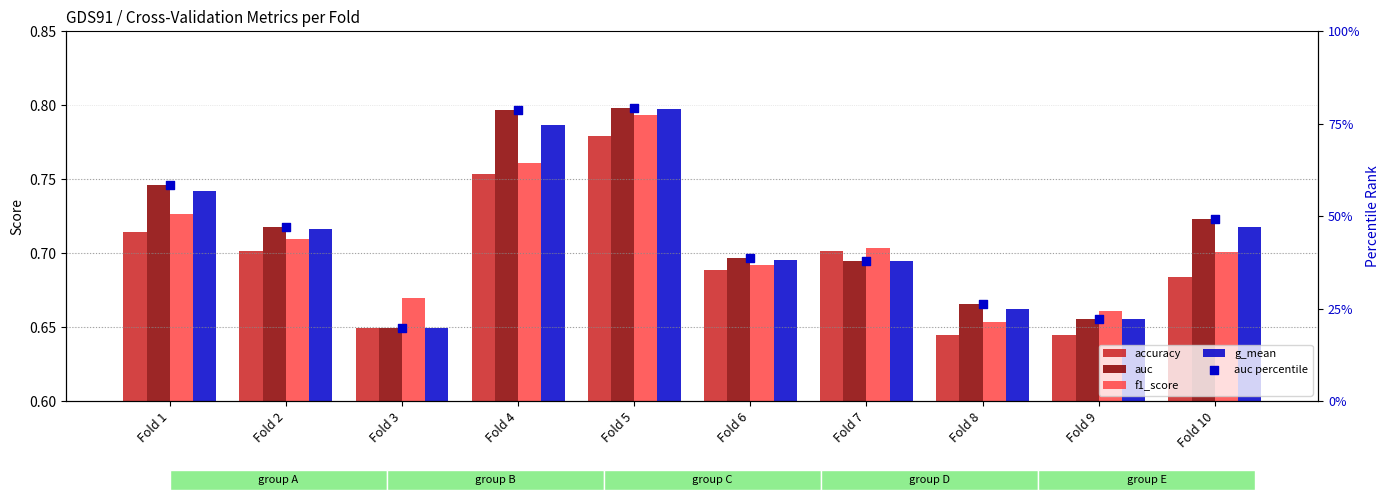

What is the total value across all series at Fold 6?

41.4